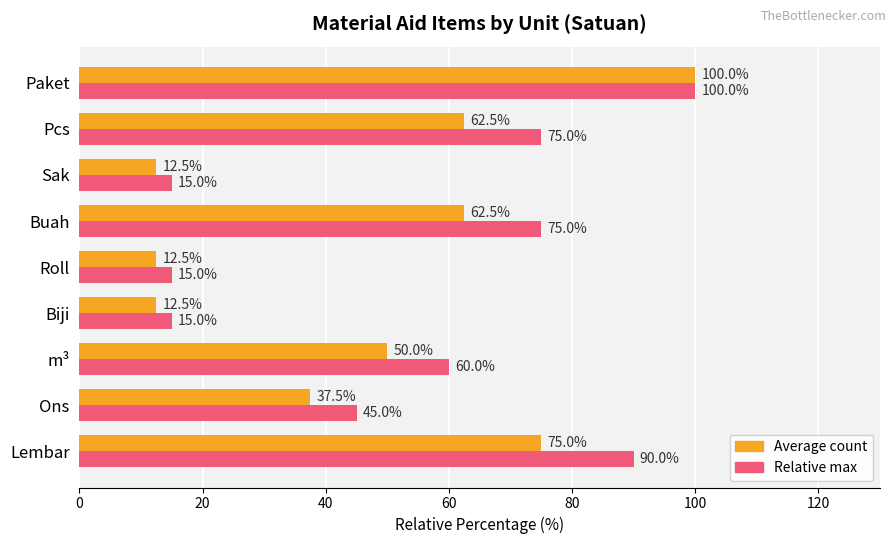

Which series changed the most between Biji and Buah?

Relative max